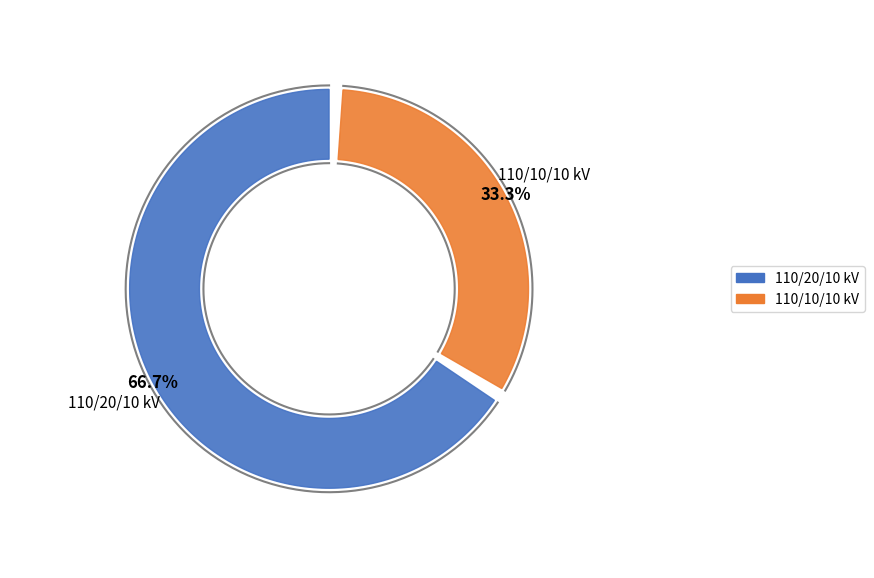

Is the sum of 63/25/38 MVA 110/20/10 kV and 63/25/38 MVA 110/10/10 kV greater than half?

Yes